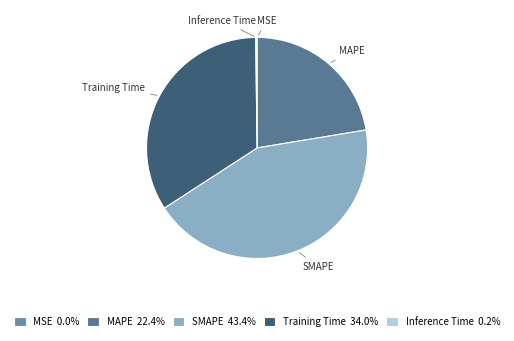

Between MAPE and SMAPE, which is larger?

SMAPE